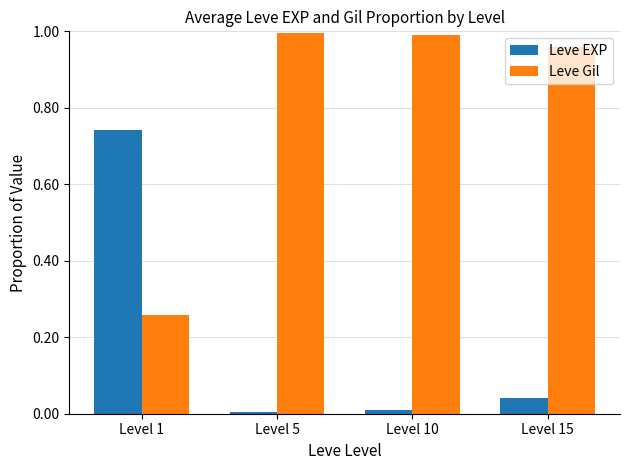

What is the sum of all Leve EXP values?

0.8